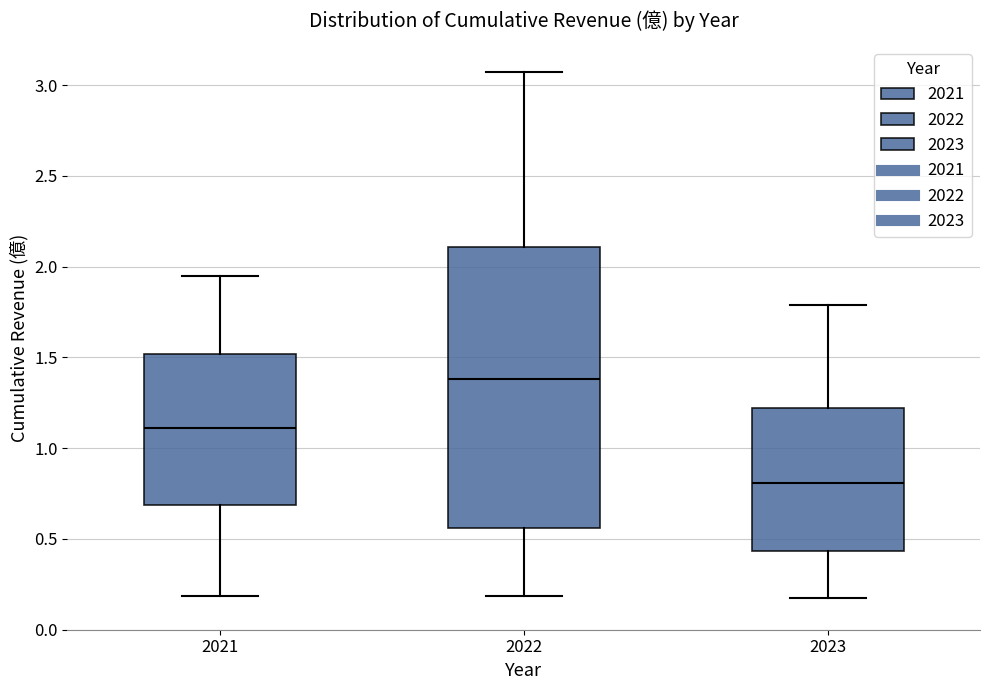

Reading left to right, transcribe this box plot: for each box, give where its median line is, the range the box spans, and where its two whiskers end, as read against the y-axis. The values are not printed on the chart, so give them approximately, as read against the axis.

2021: median 1.10, box 0.70 to 1.50, whiskers 0.20 to 1.95
2022: median 1.40, box 0.55 to 2.10, whiskers 0.20 to 3.05
2023: median 0.80, box 0.45 to 1.20, whiskers 0.15 to 1.80